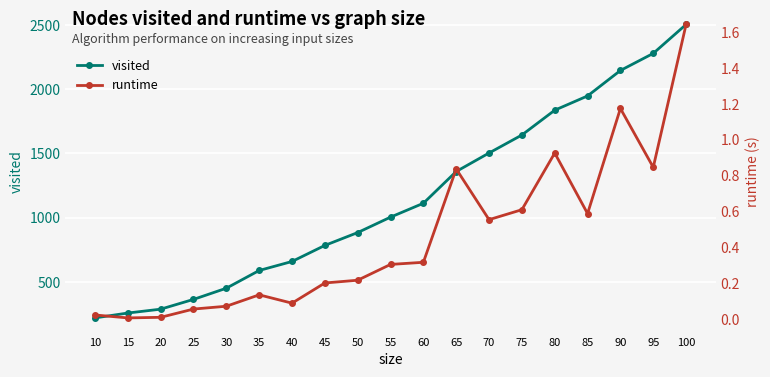

How many interior local peaks does the runtime series have?

4